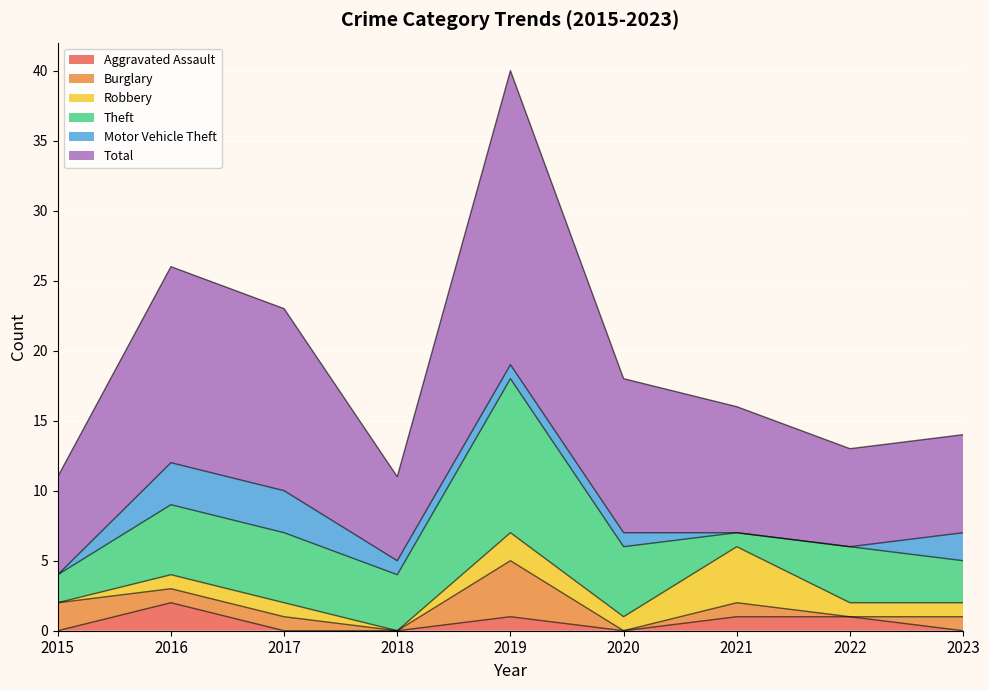

At which category does the chart reach its peak across all series?

2019